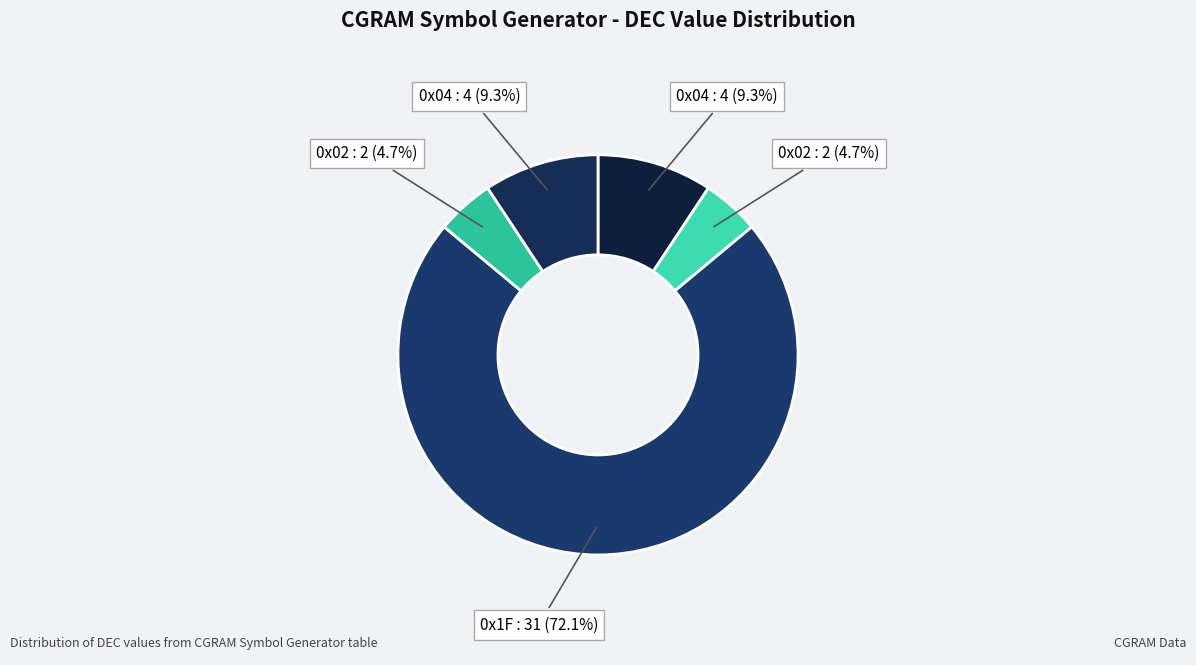

Rank the categories by value from highest to lowest.

0x1F, 0x04, 0x04, 0x02, 0x02